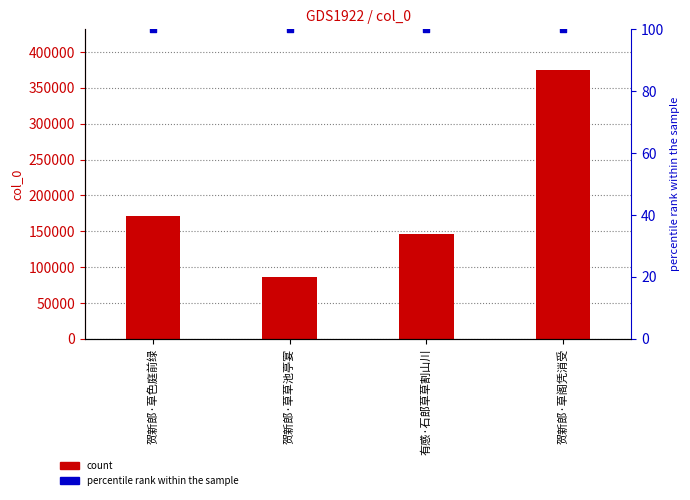

Is the value of percentile rank within the sample at 贺新郎·草阁凭消受 greater than the value of col_0 at 贺新郎·草阁凭消受?

No